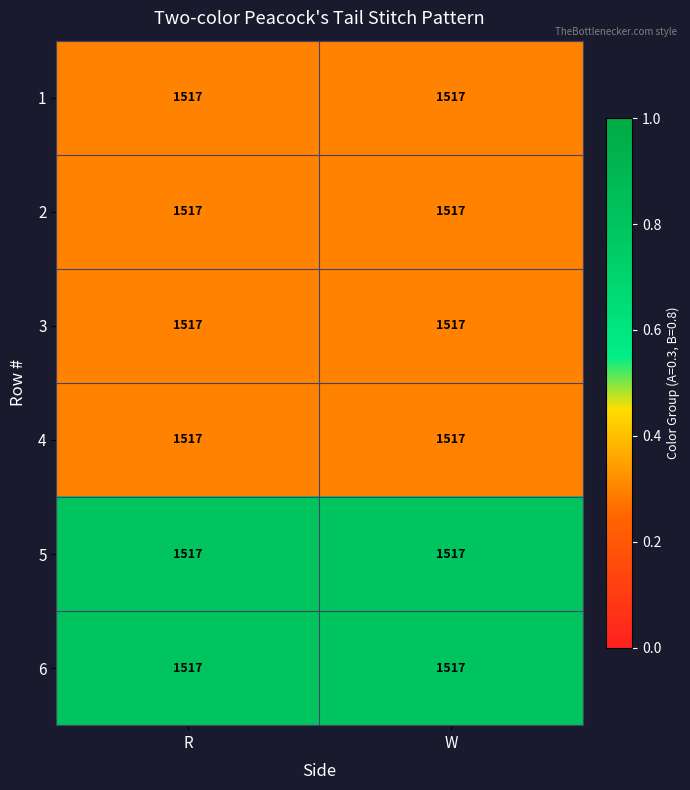

Which category has the highest value in the 2 series?

R